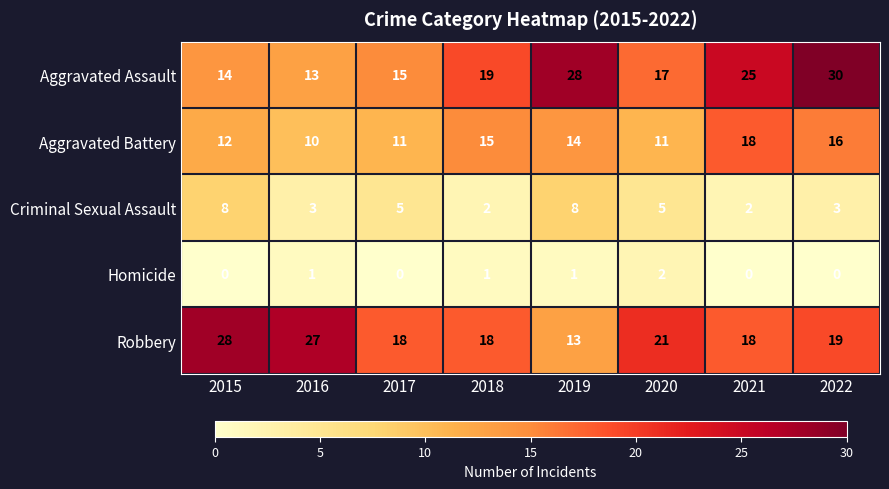

What is the difference between the maximum and minimum values in the Robbery series?

15